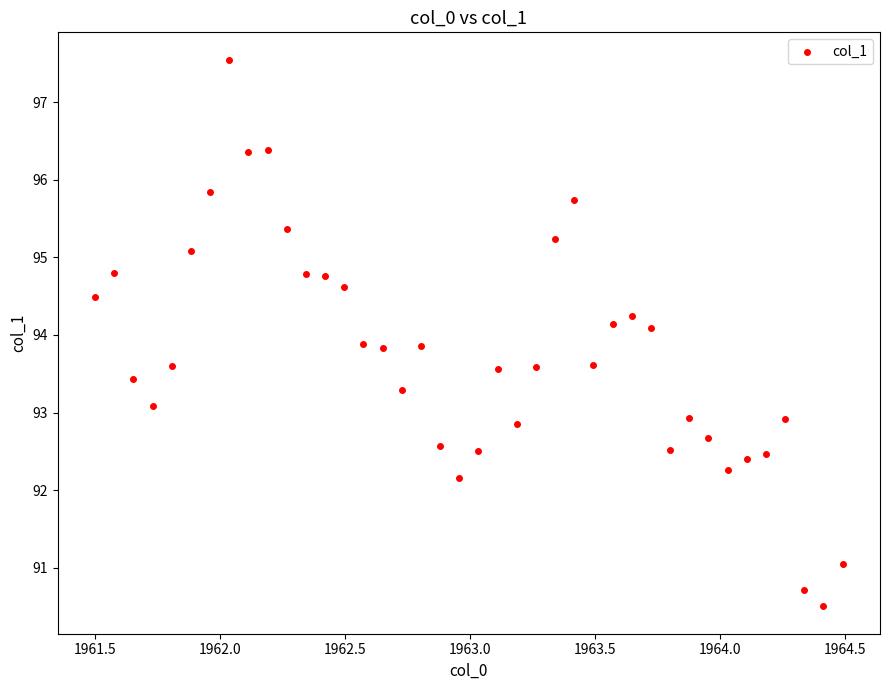

What is the range of X values (max minus min)?

3.0